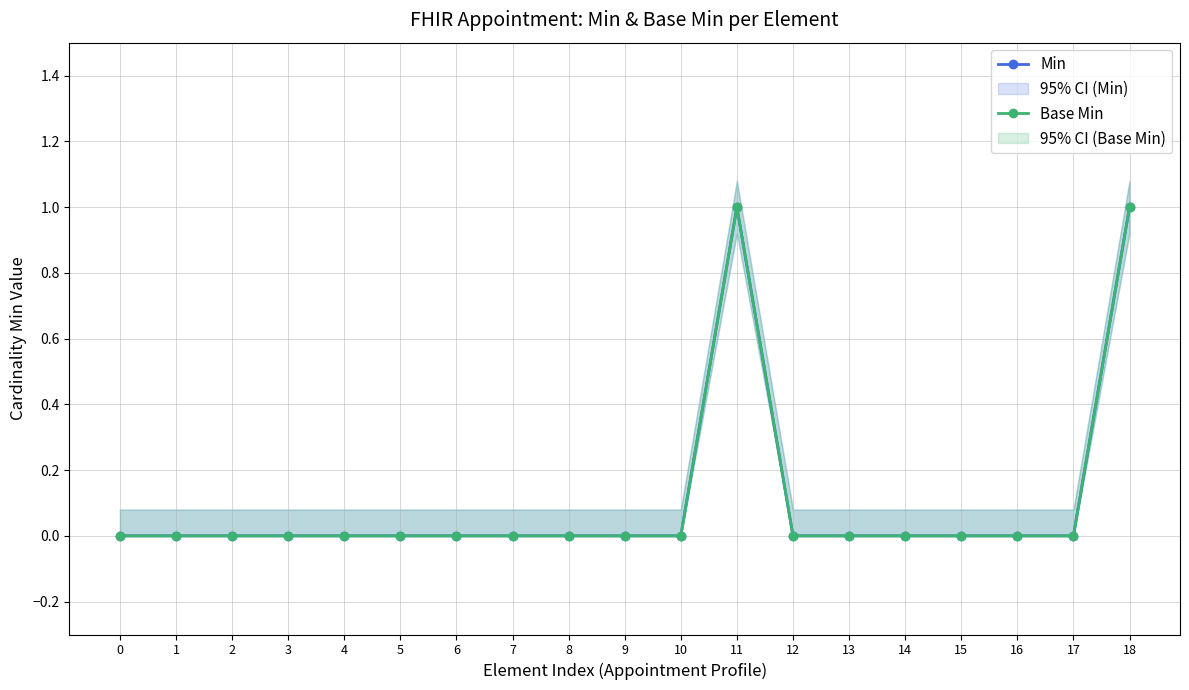

At how many categories does at least one series exceed 0?

2